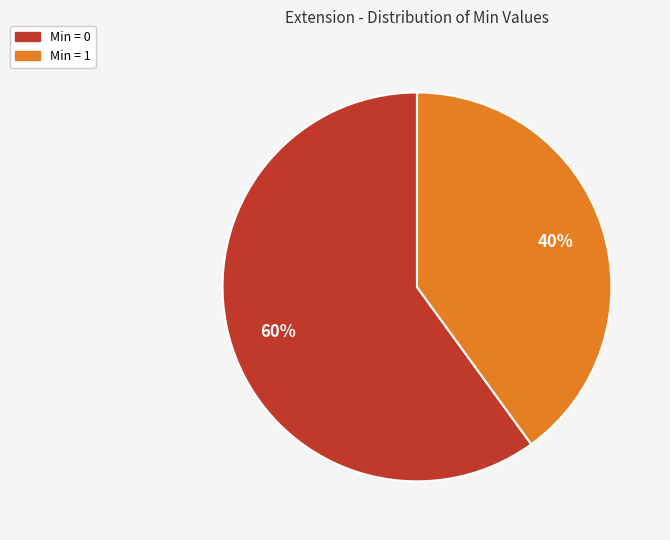

Do Min = 1 and Min = 0 together represent more than half of the pie?

Yes